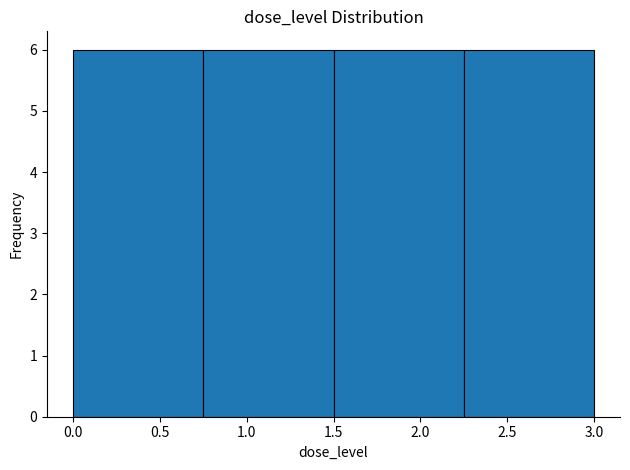

What is the height of the bar covering 2.25 to 3.00 on the x-axis? The values are not printed on the chart, so give them approximately, as read against the axis.

6